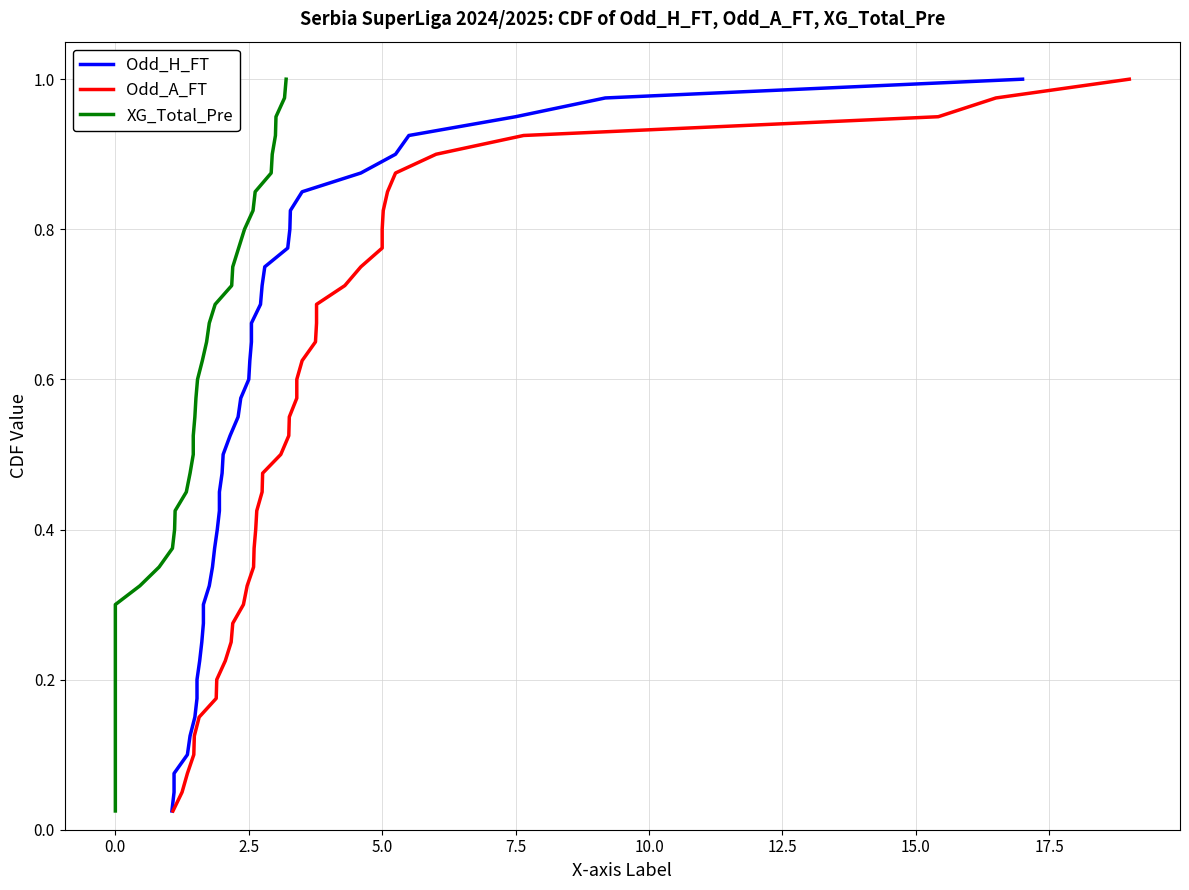

At how many categories does at least one series exceed 0?

40